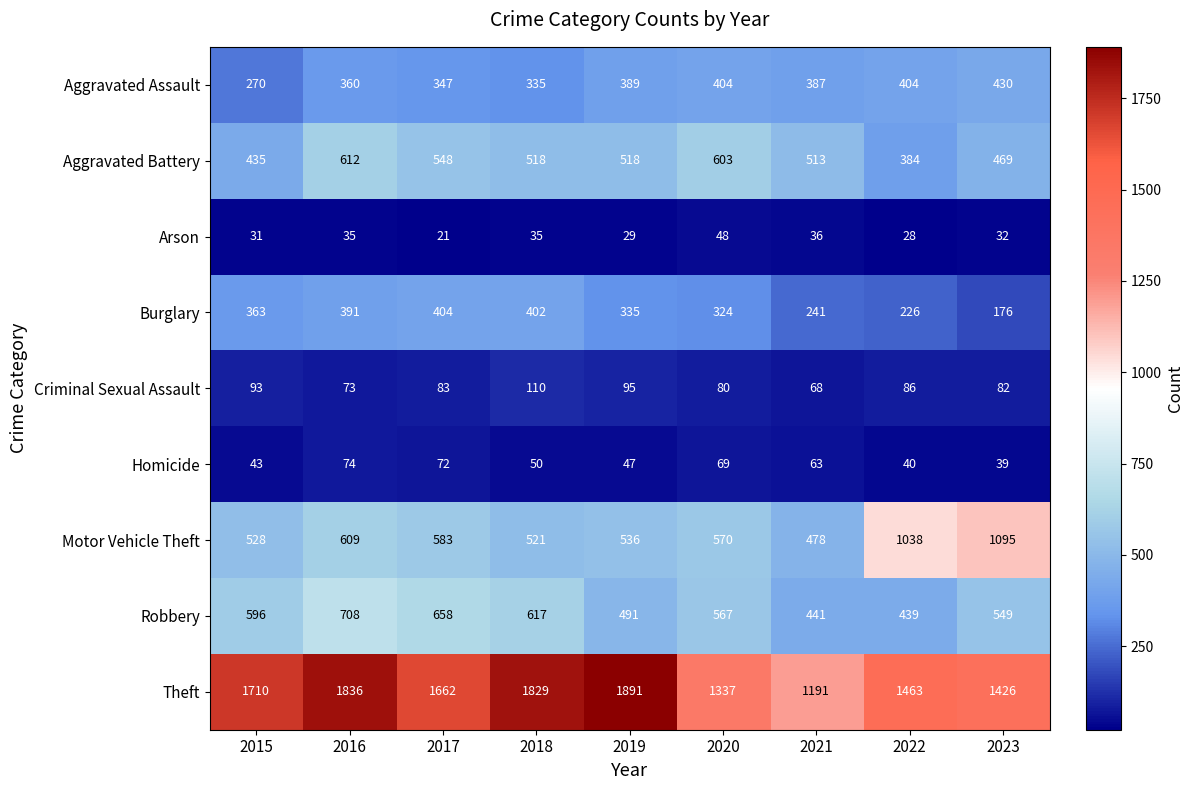

What is the total value across all series at 2020?

4002